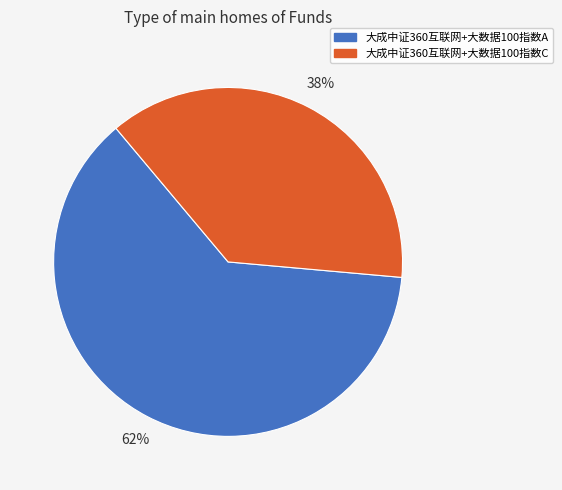

What is the smallest slice in the pie chart?

大成中证360互联网+大数据100指数C